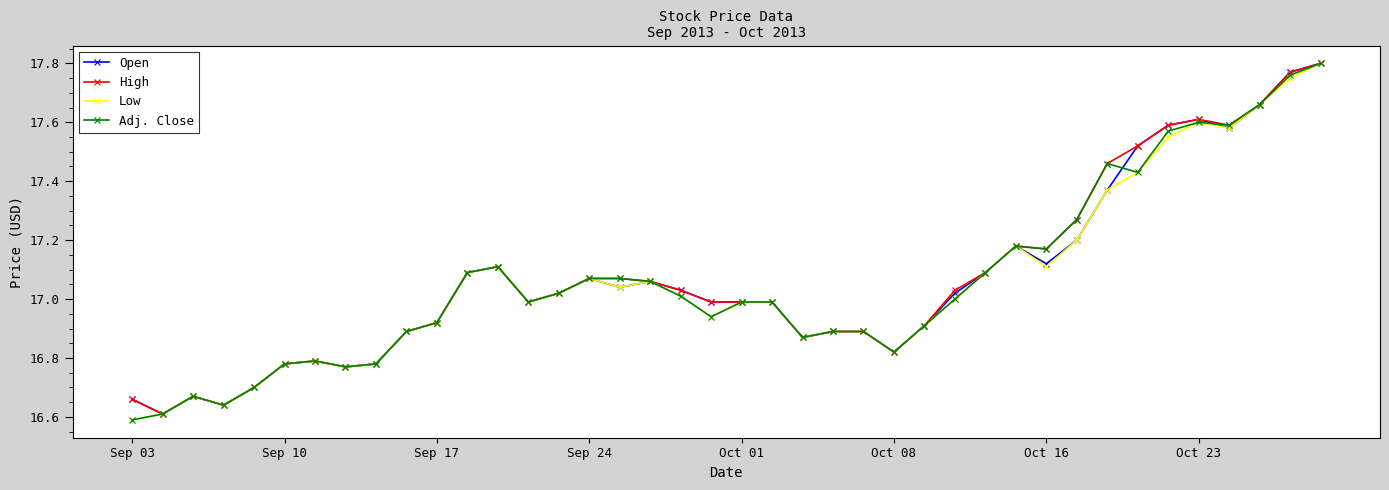

True or false: Low has more than 0 points higher than both neighbors.

True